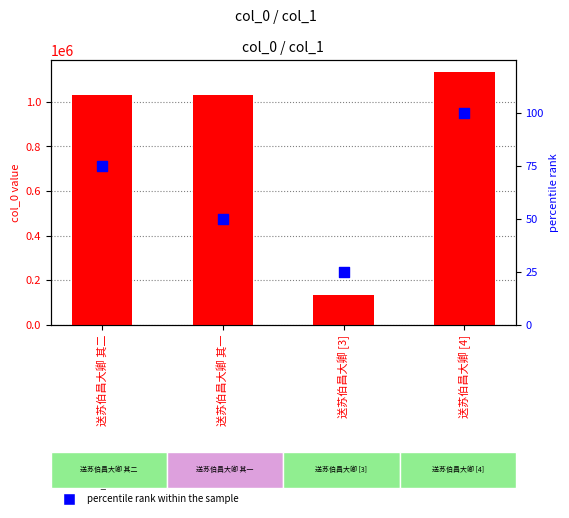

What is the total value across all series at 送苏伯昌大卿 [4]?

1131370